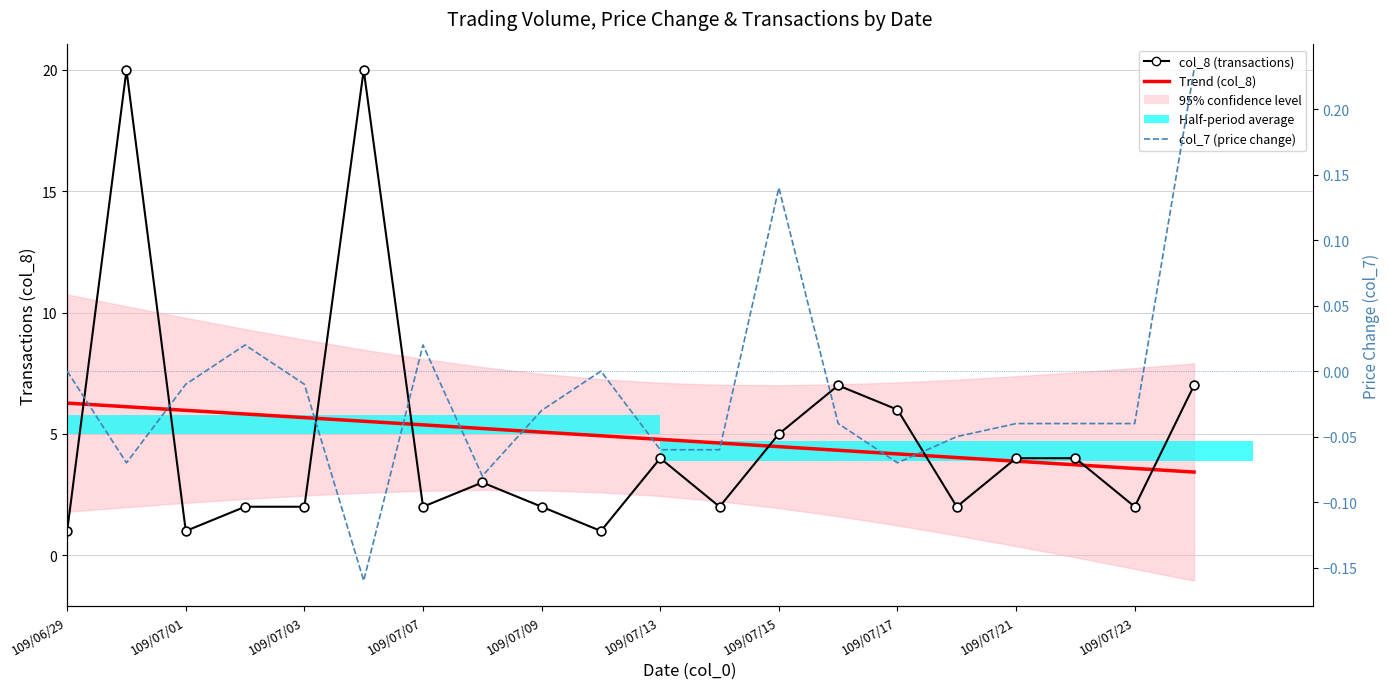

Which series reaches the minimum Y coordinate?

col_7 (price change)